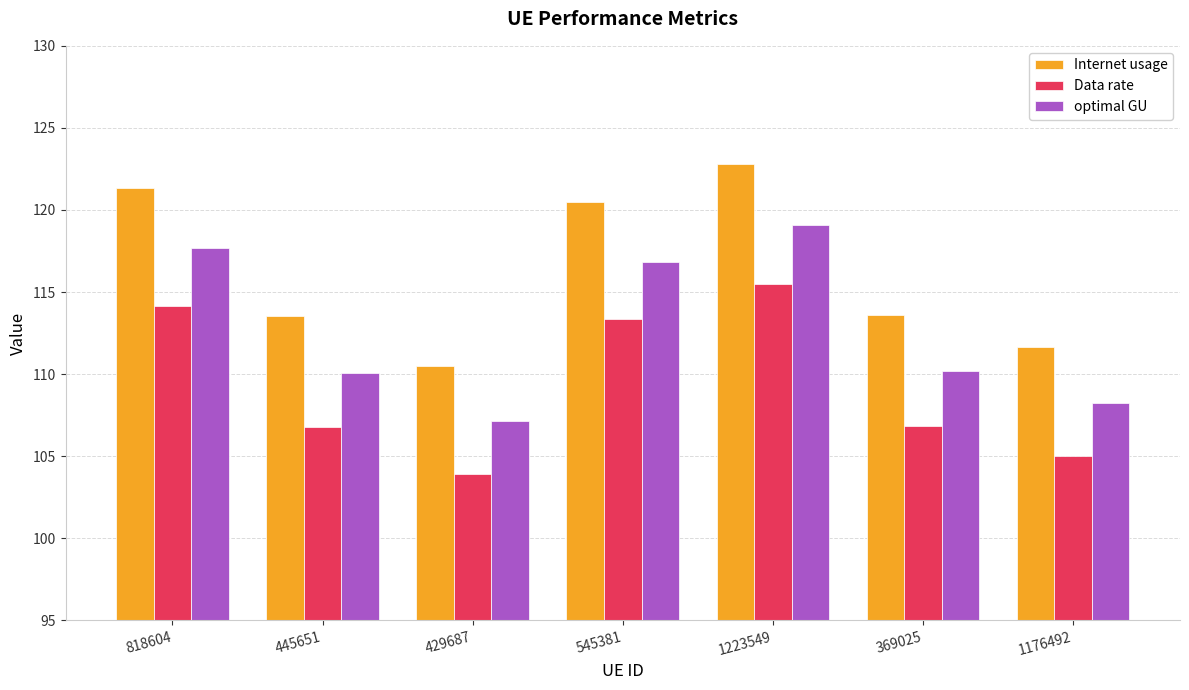

Does the chart contain any negative values?

No